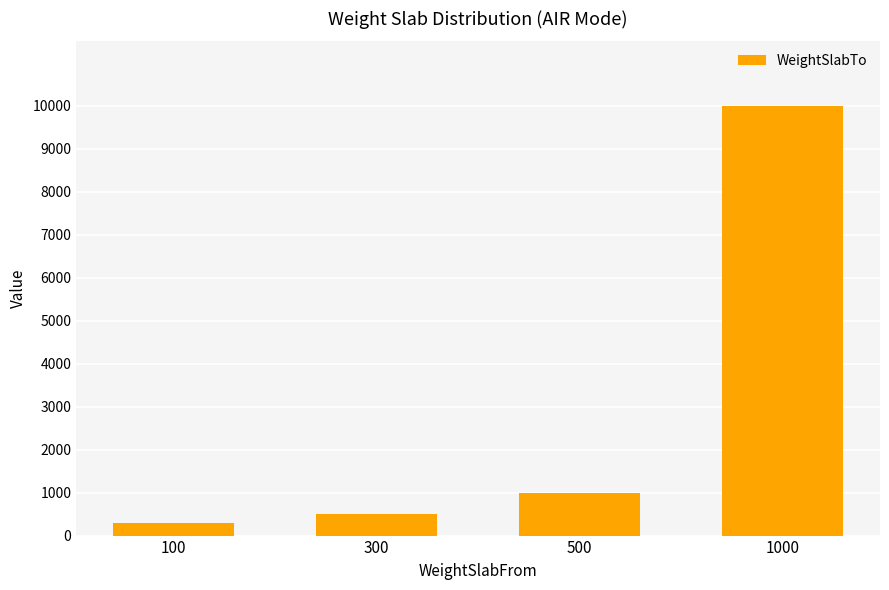

Reading right to left, list all the values displayed in this chart.

1000=9999	500=1000	300=500	100=300